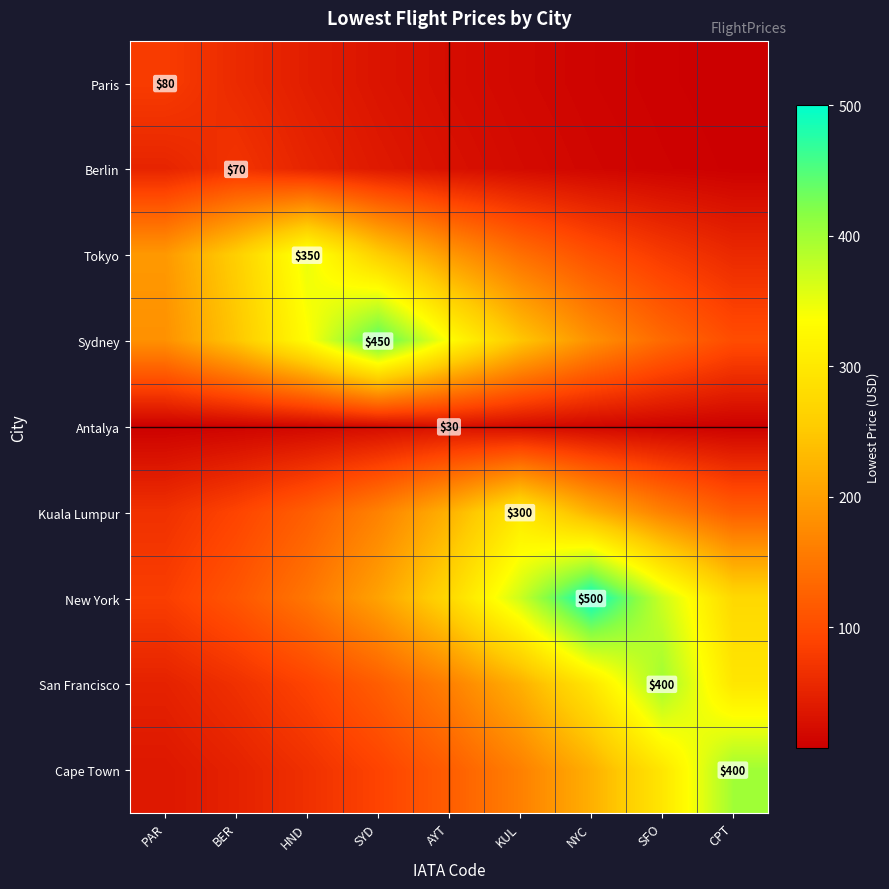

List the series in order of their peak value, highest first.

New York, Sydney, San Francisco, Cape Town, Tokyo, Kuala Lumpur, Paris, Berlin, Antalya